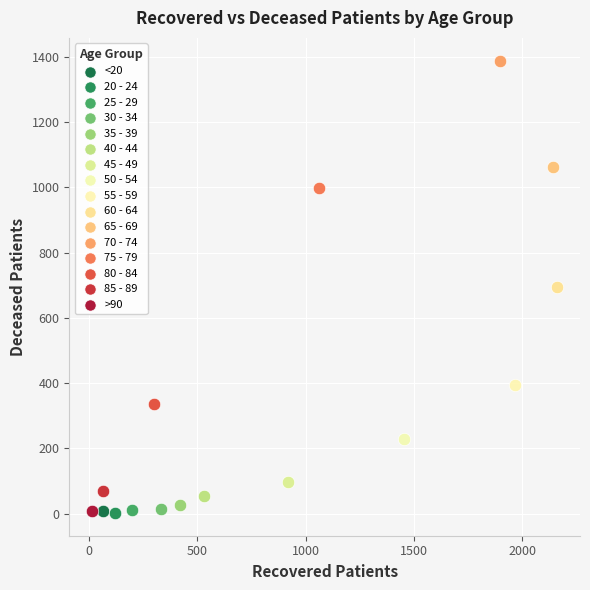

What are all the series names shown in the legend?

<20, 20 - 24, 25 - 29, 30 - 34, 35 - 39, 40 - 44, 45 - 49, 50 - 54, 55 - 59, 60 - 64, 65 - 69, 70 - 74, 75 - 79, 80 - 84, 85 - 89, >90